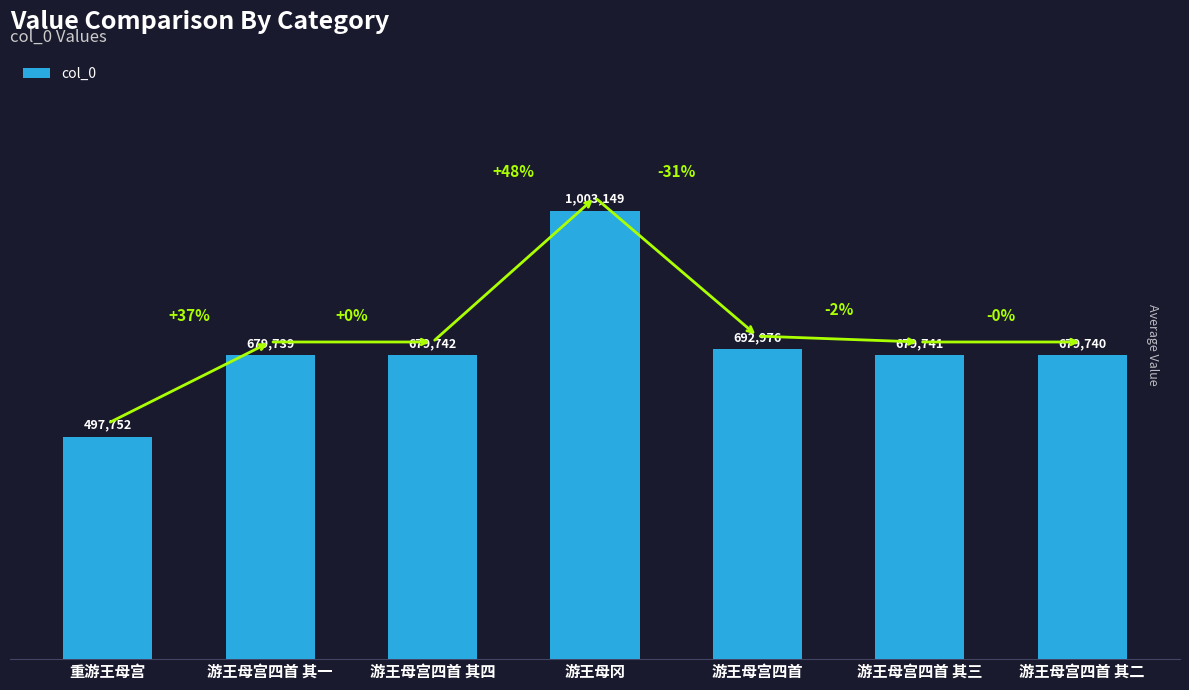

Which category has the highest value across all series?

游王母冈